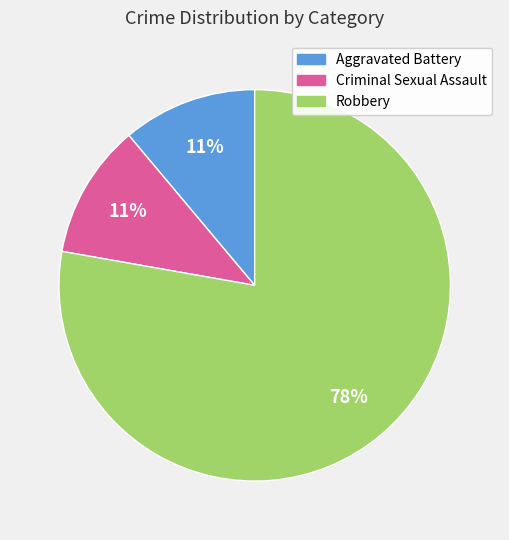

Approximately how many times larger is the value at Criminal Sexual Assault compared to Aggravated Battery?

1.0